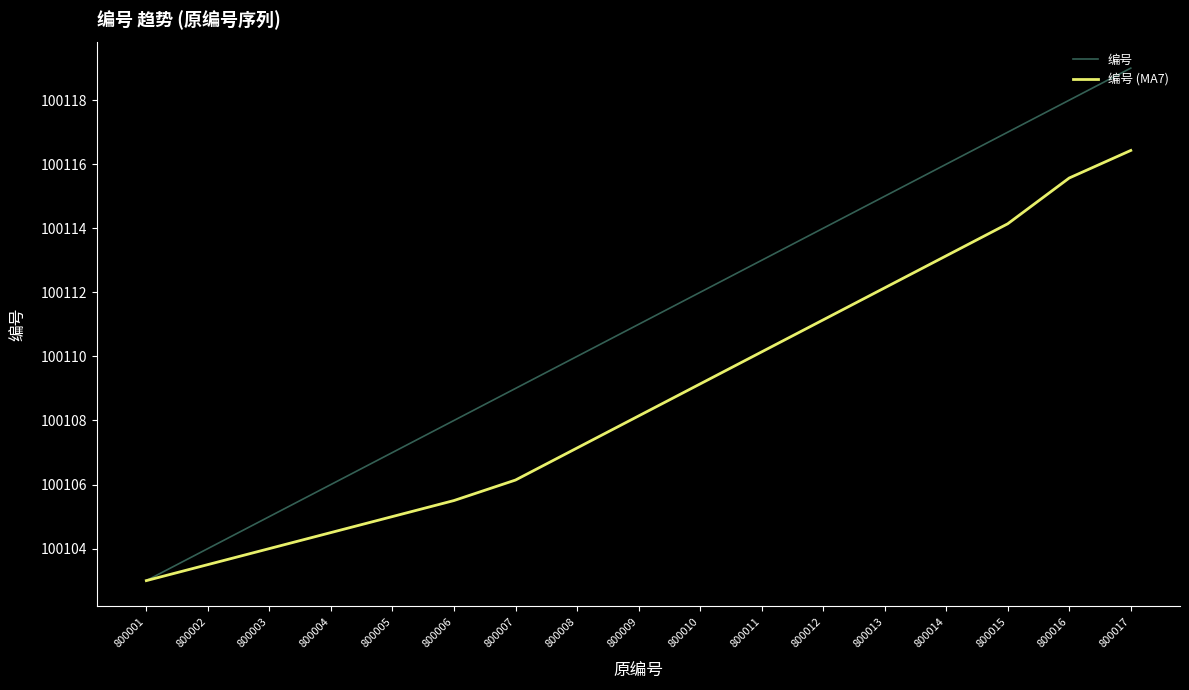

Between 800002 and 800008, which series saw the biggest shift?

编号